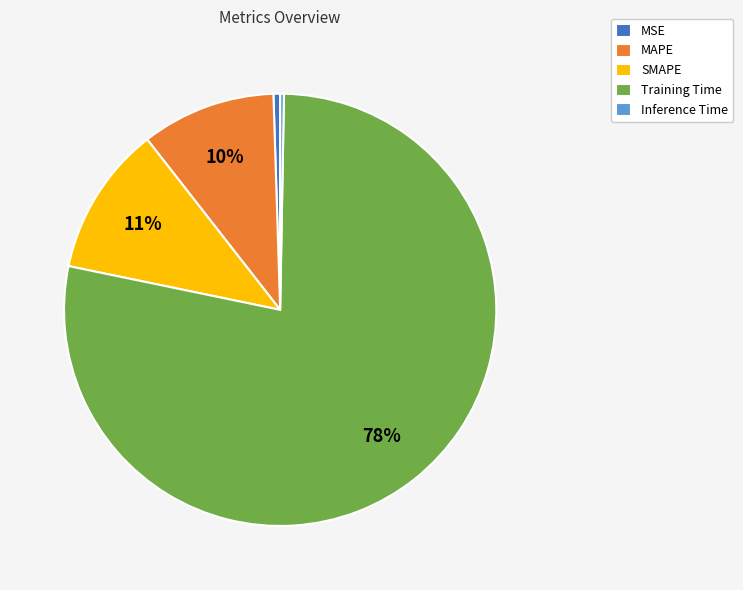

To the nearest percent, what portion does MAPE represent?

10%